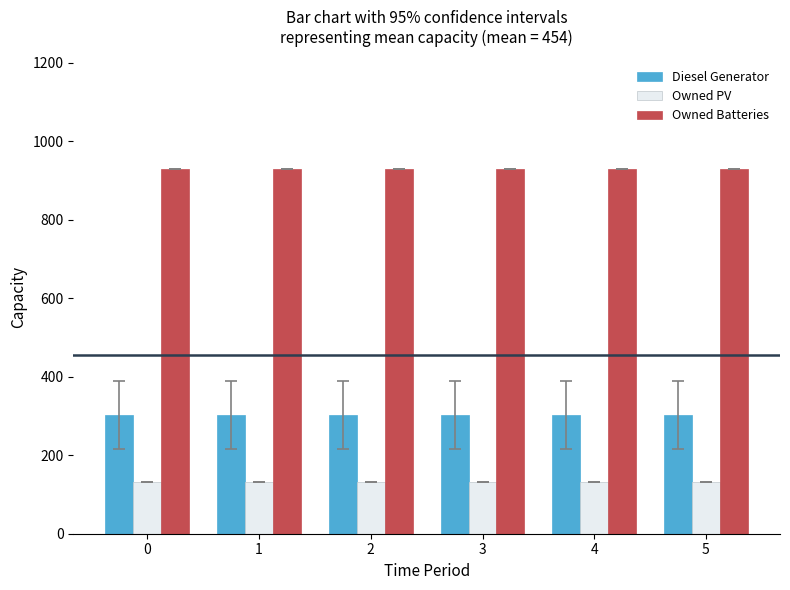

The value of Owned PV at 4 is 132. True or false?

True